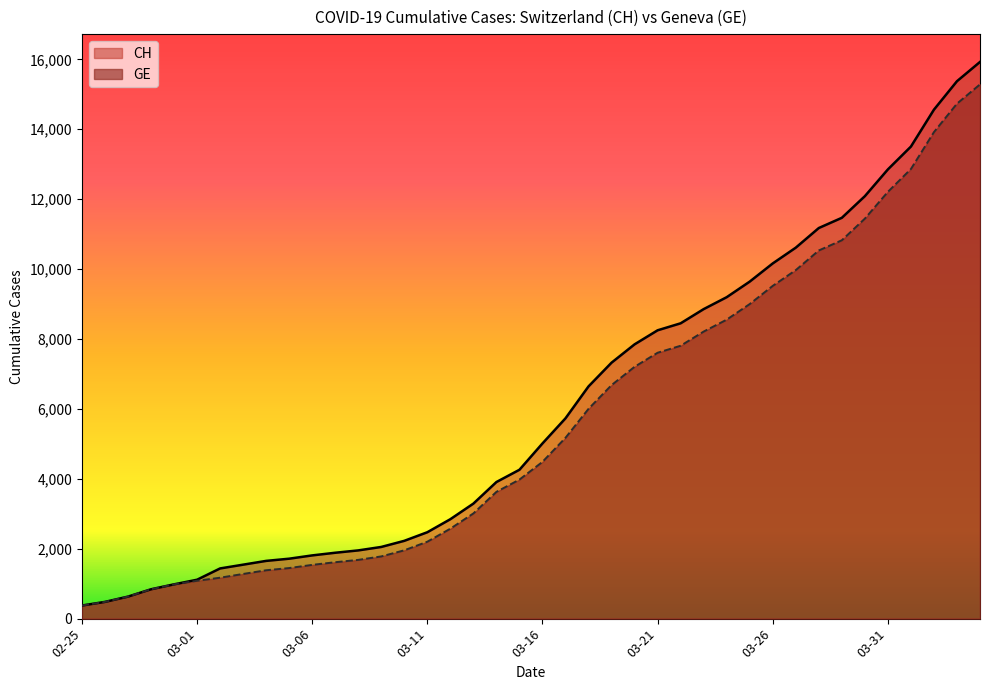

What is the value of the GE point at the 31st from the left?

9520